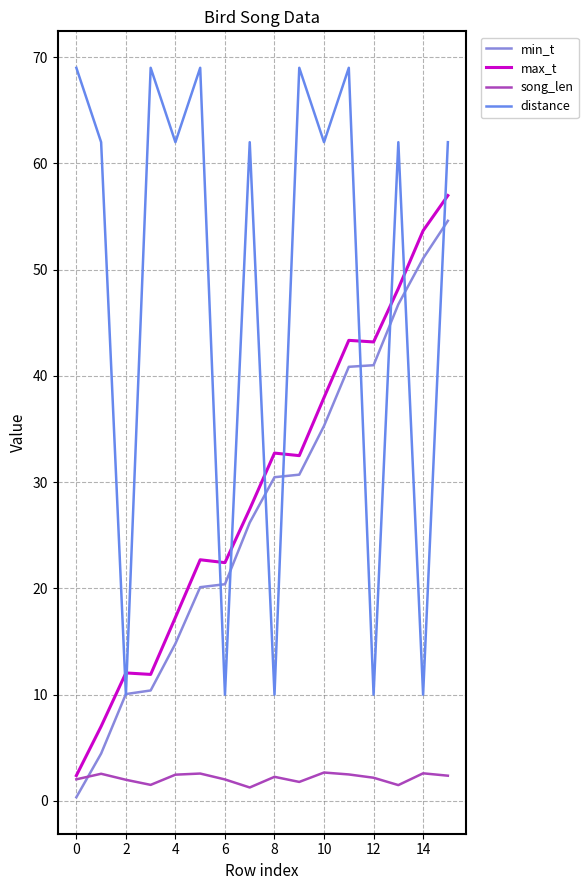

Which series has the largest total across all categories?

distance